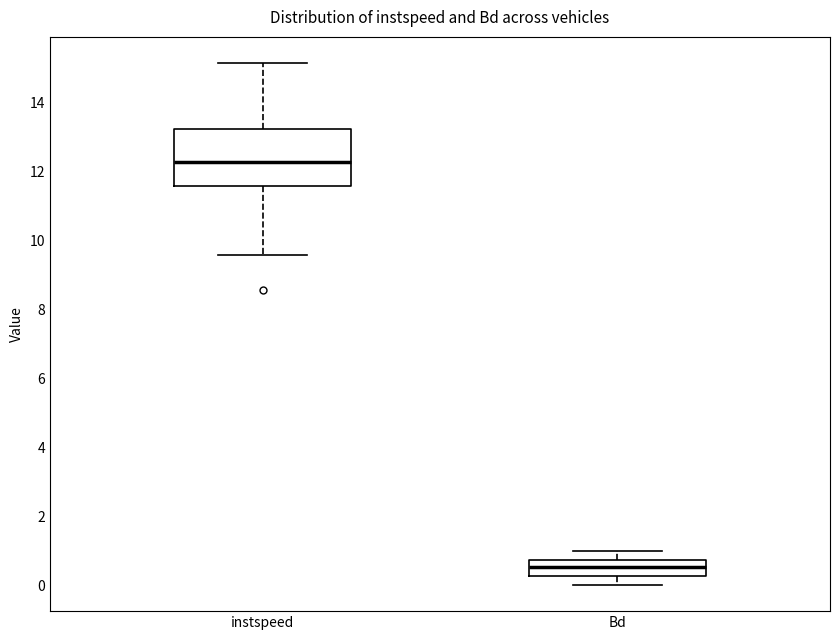

Which box's median line is the highest?

instspeed